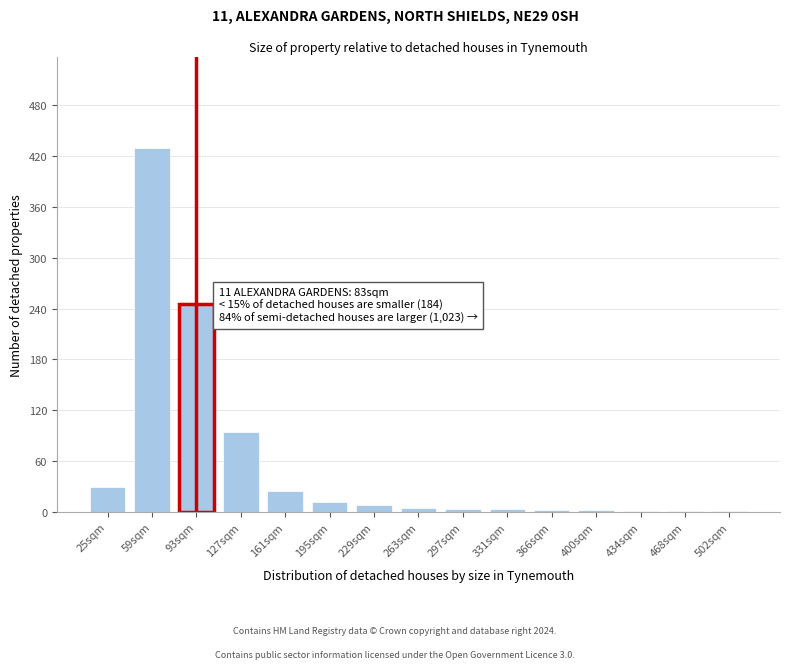

The chart shows a value of 36 at 127sqm. True or false?

False